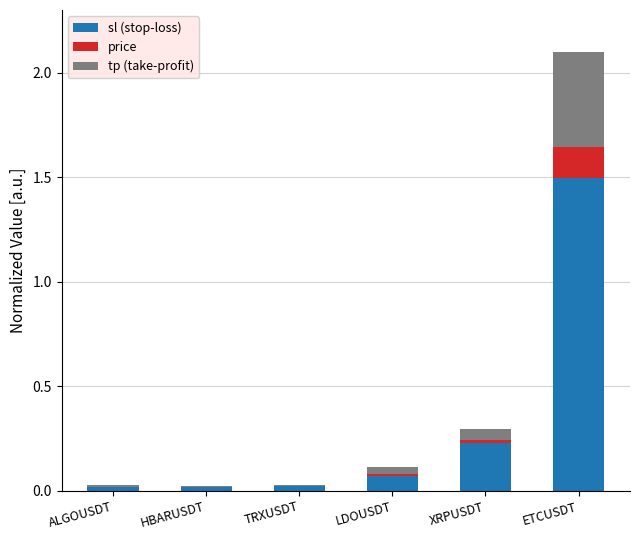

At which category is the sum across all series the highest?

ETCUSDT